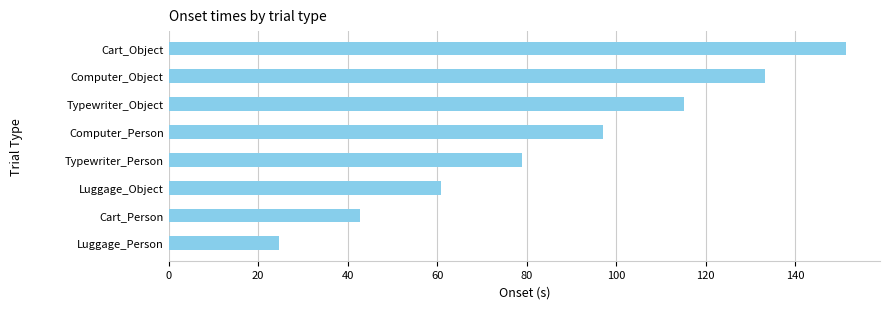

Which category has the lowest value across all series?

Luggage_Person